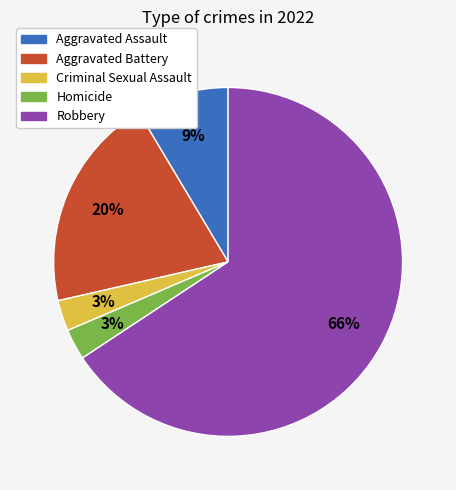

To the nearest percent, what portion does Aggravated Battery represent?

20%